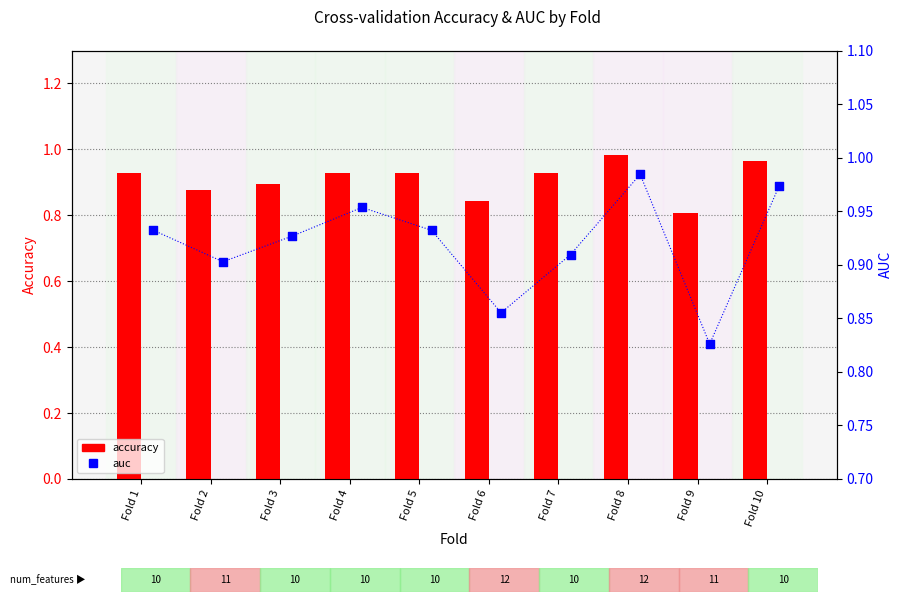

Which series has the largest total across all categories?

auc